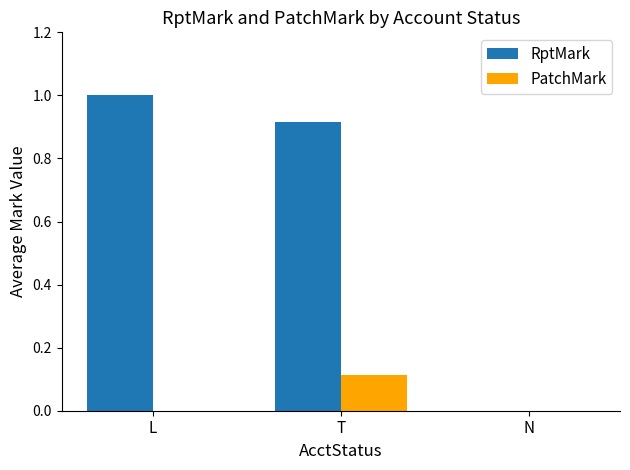

Which category has the highest value across all series?

L